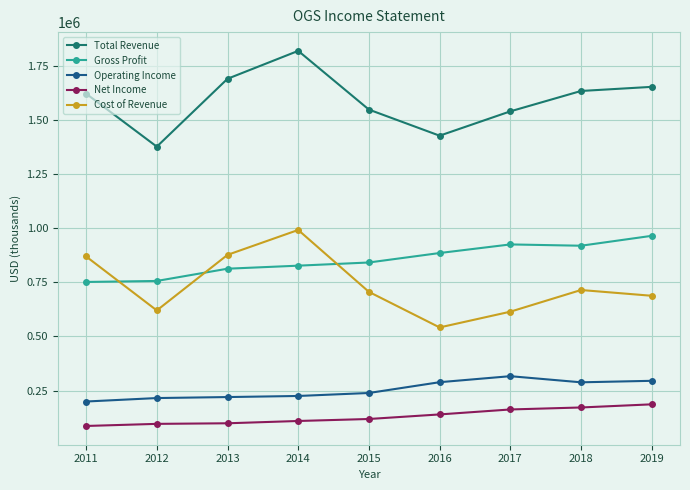

What is the difference between the second highest and second lowest values in the Operating Income series?

79600